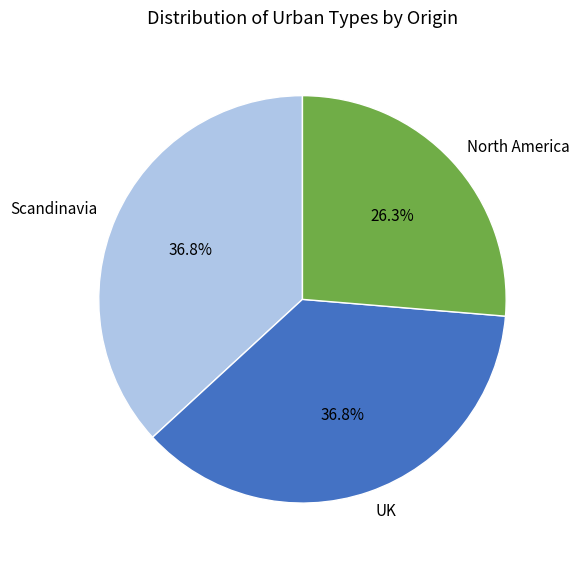

Do Scandinavia and North America together represent more than half of the pie?

Yes